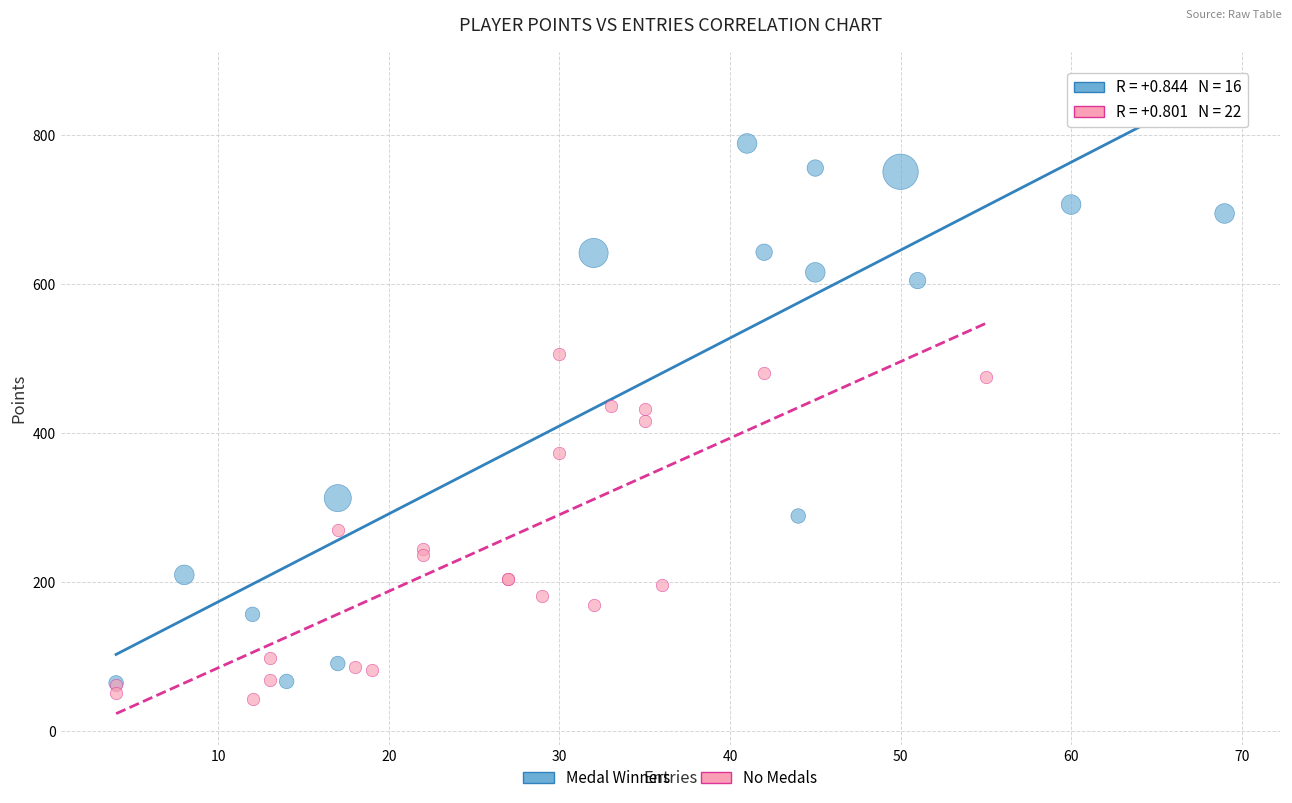

Which series reaches the maximum Y coordinate?

Medal Winners